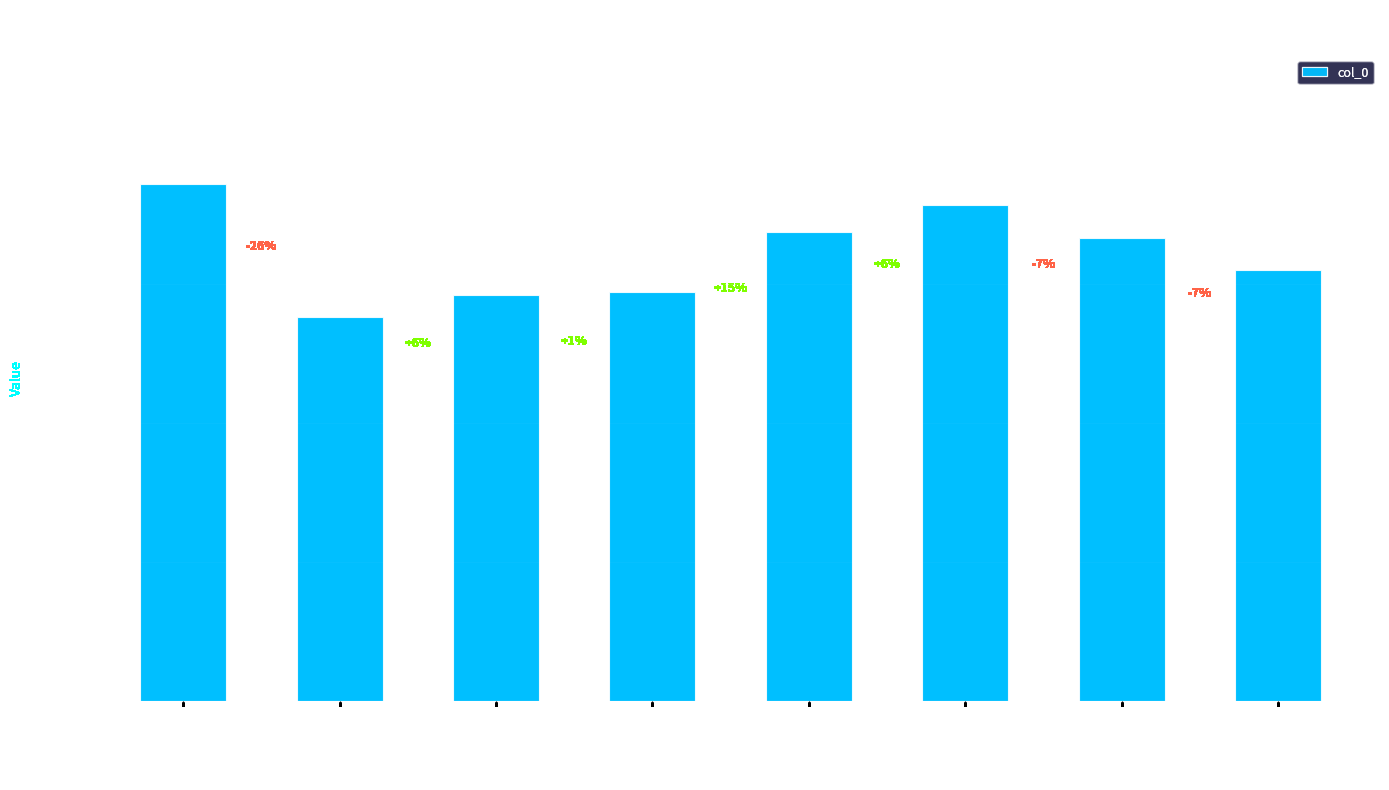

What position from the right is 杂兴·岁晚南迁殊未央?

2